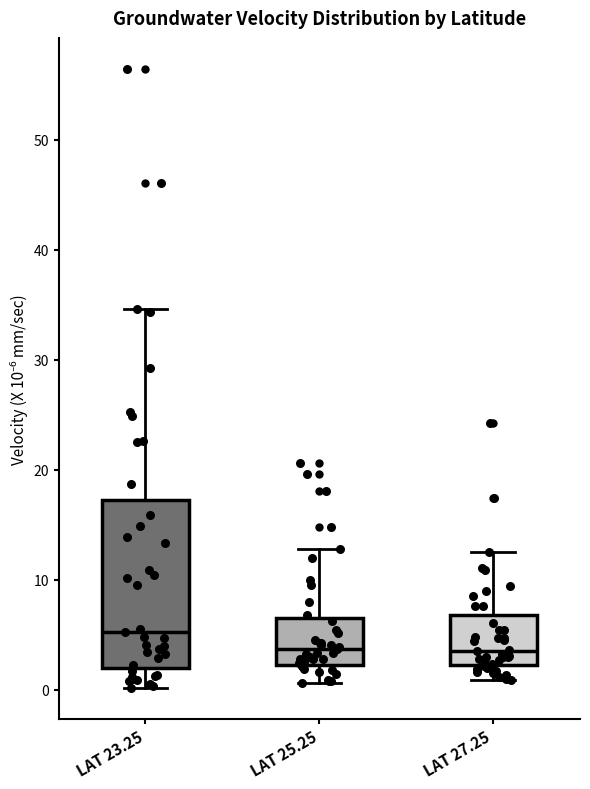

Where does the median line of the box for LAT 25.25 sit on the y-axis? The values are not printed on the chart, so give them approximately, as read against the axis.

4